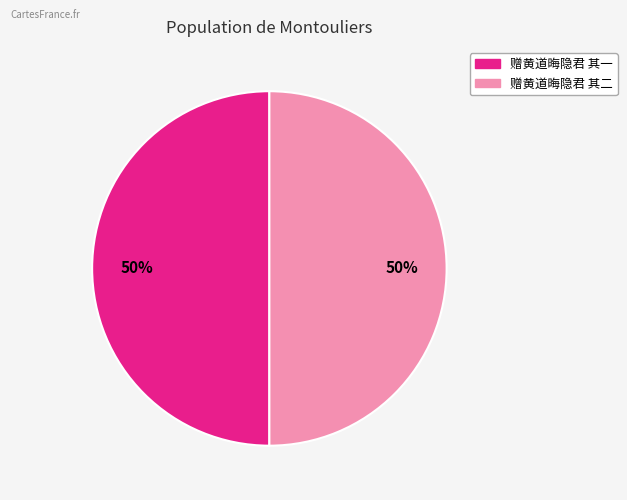

To the nearest percent, what portion does 赠黄道晦隐君 其一 represent?

50%